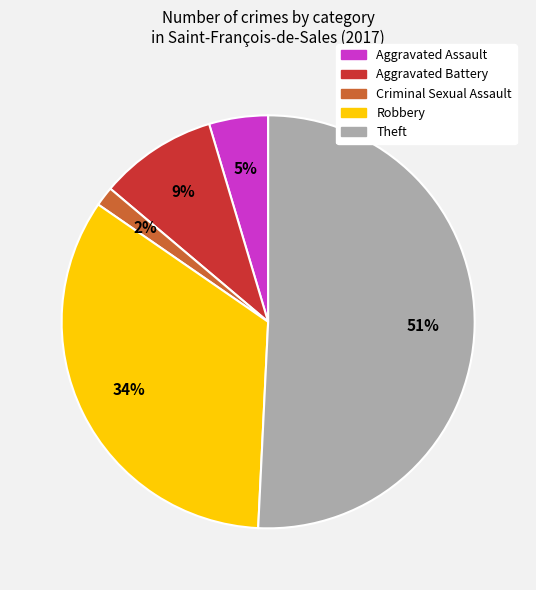

Combined, do Criminal Sexual Assault and Aggravated Assault account for over 50%?

No